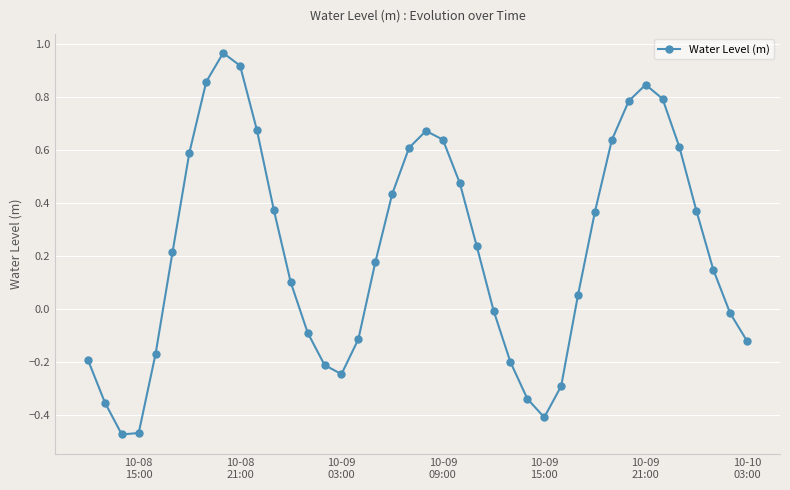

Does the chart display data point markers on the line(s)?

Yes